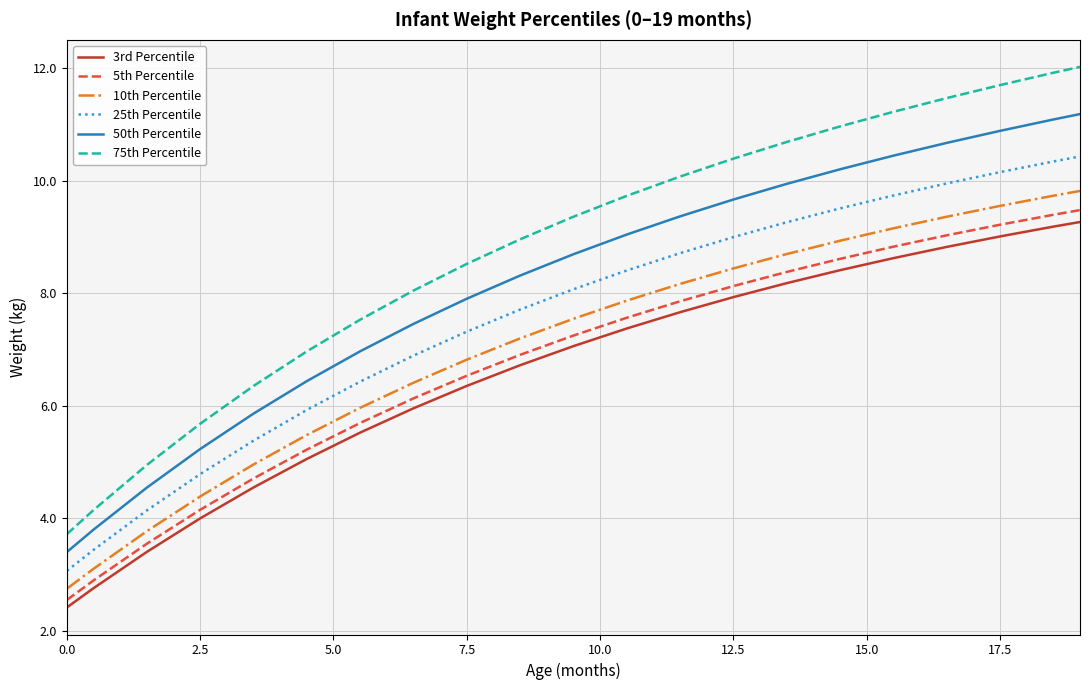

Which series has the largest total across all categories?

75th Percentile